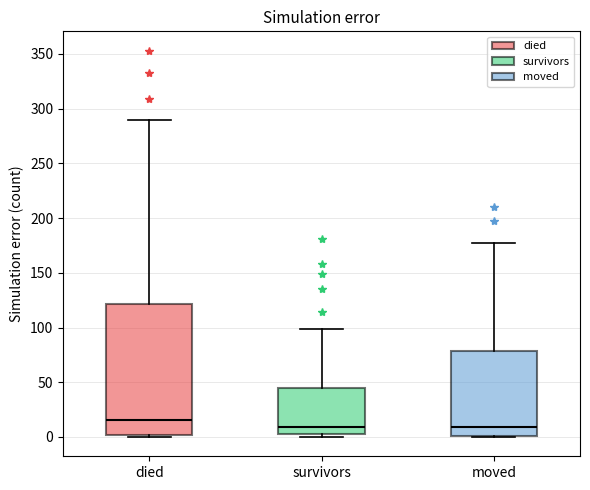

Reading left to right, read every box against the y-axis: the position of its median line, the range the box covers, and the ends of its whiskers. The values are not printed on the chart, so give them approximately, as read against the axis.

died: median 15, box 0 to 120, whiskers 0 to 290
survivors: median 10, box 5 to 45, whiskers 0 to 100
moved: median 10, box 0 to 80, whiskers 0 to 175